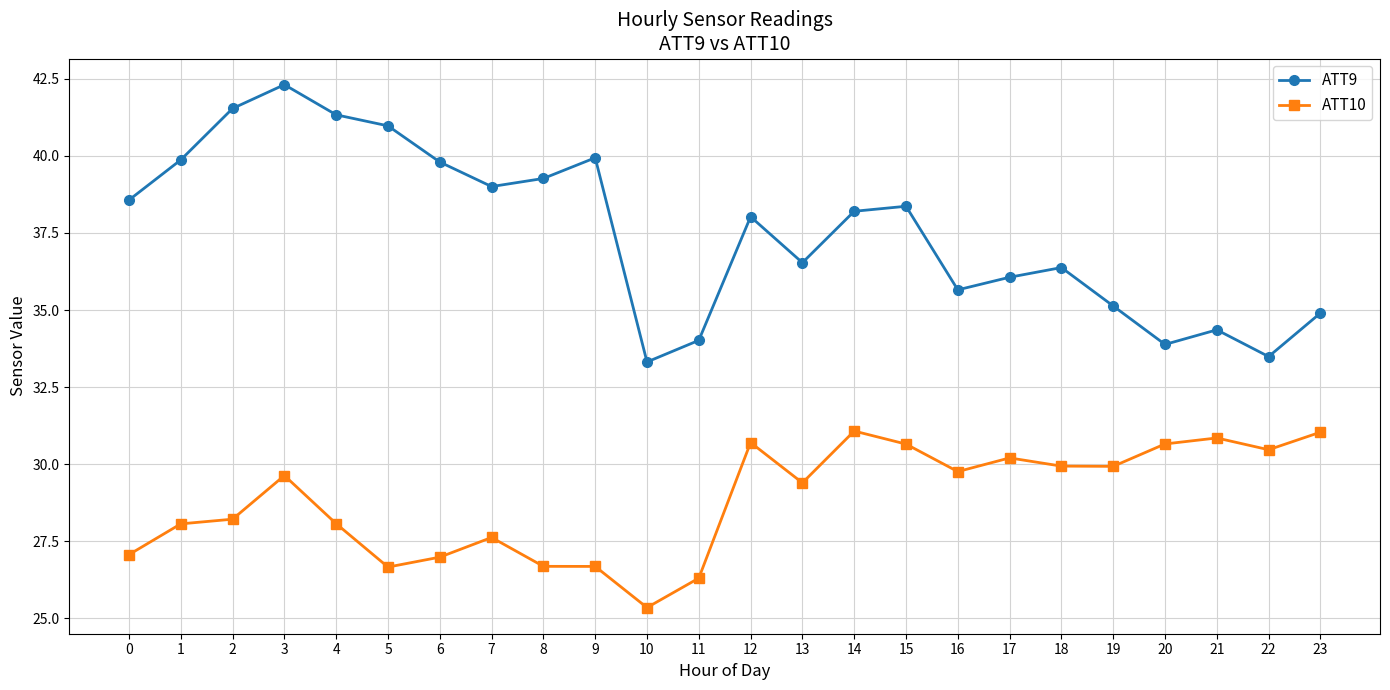

True or false: ATT9 and ATT10 cross at least once.

False